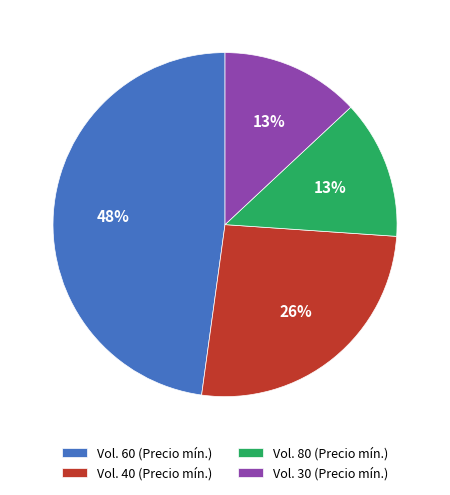

How many segments does this pie chart have?

4